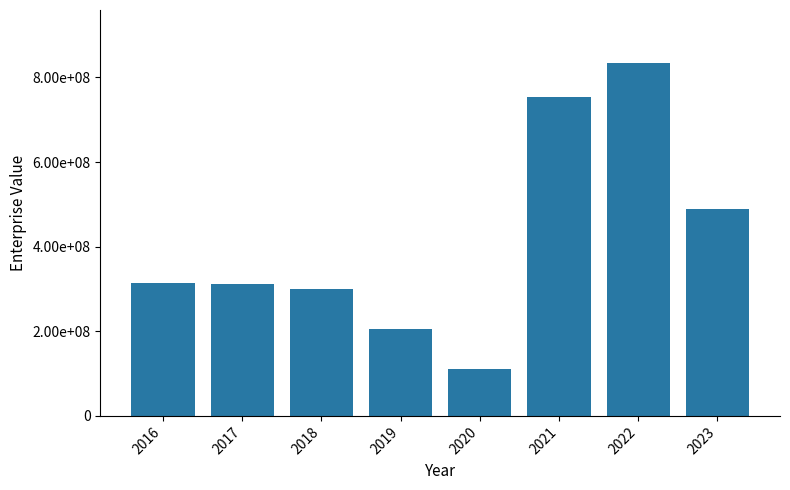

Rank the categories by value from highest to lowest.

2022, 2021, 2023, 2016, 2017, 2018, 2019, 2020